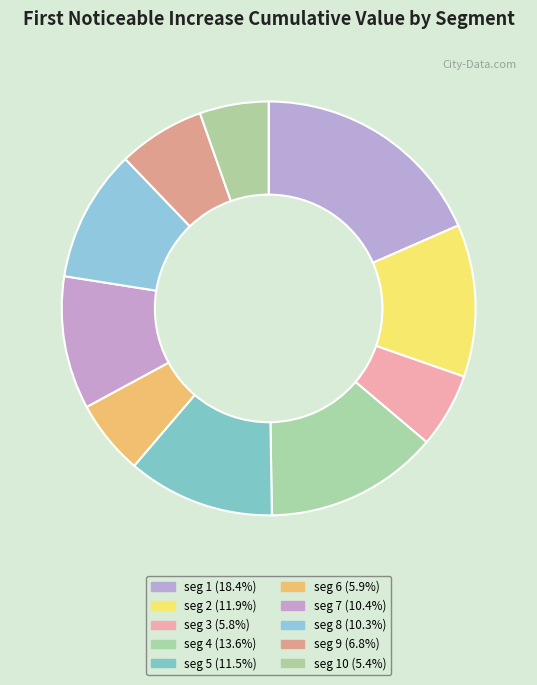

Does any single category account for the majority?

No